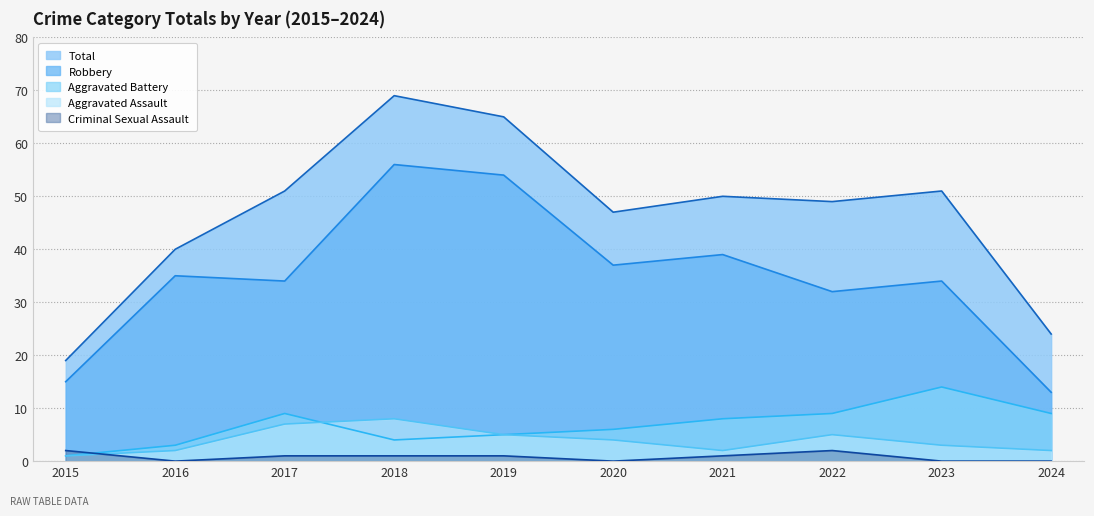

Which series has the largest total across all categories?

Total